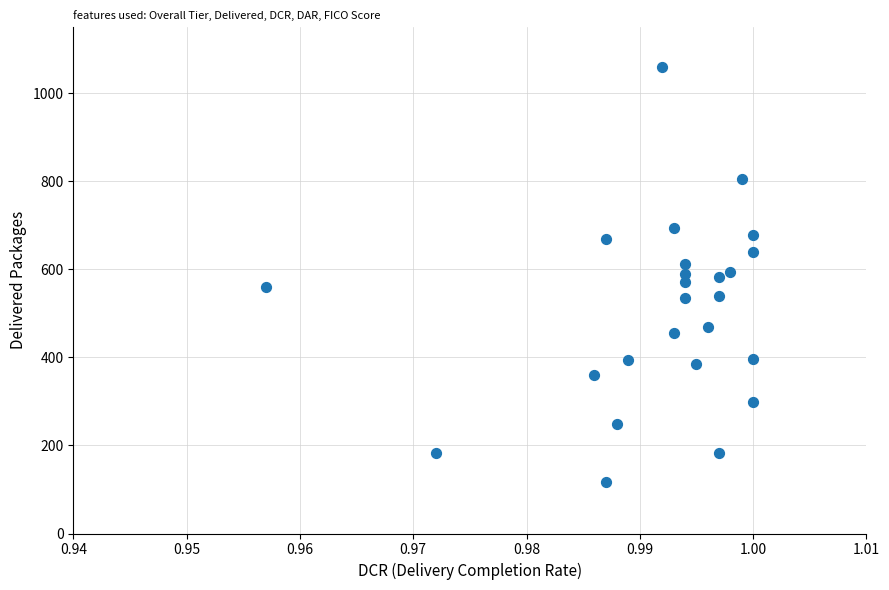

What is the range of Y values (max minus min)?

943